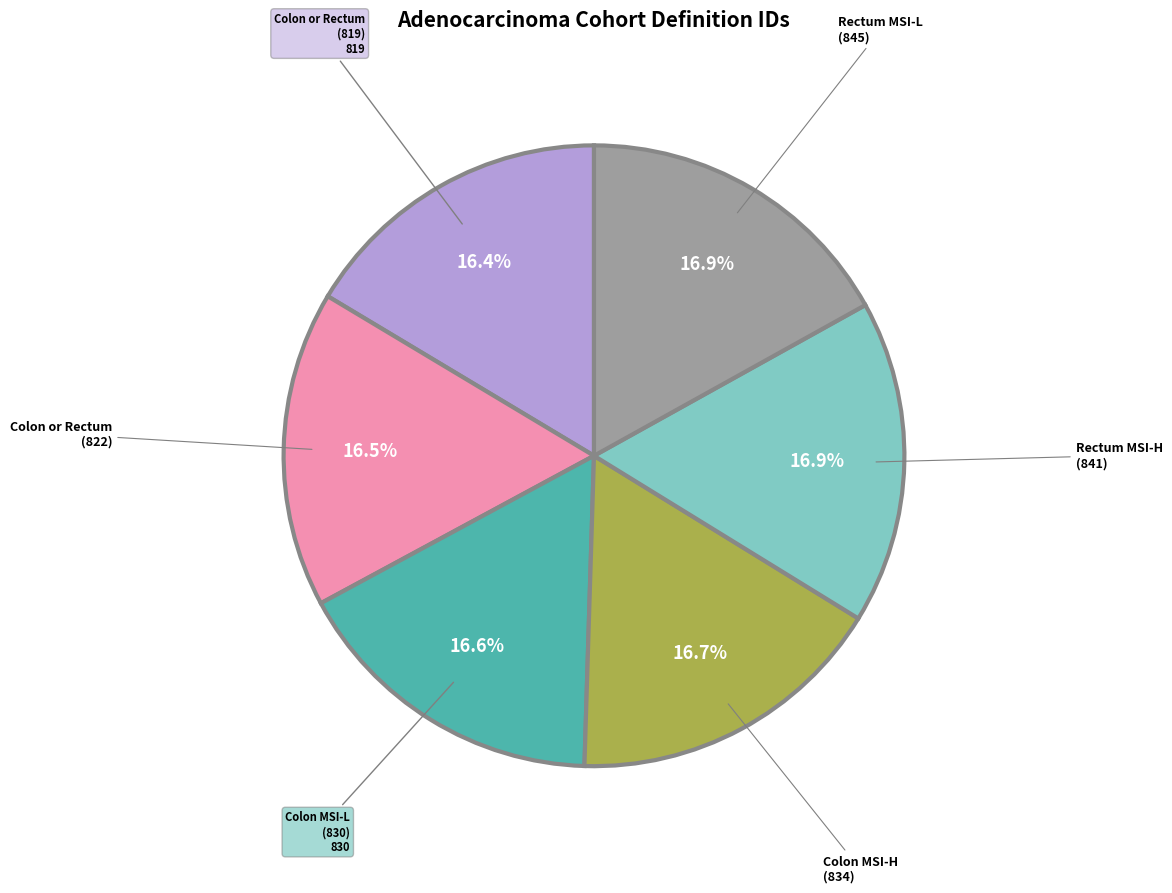

Does any single category account for the majority?

No